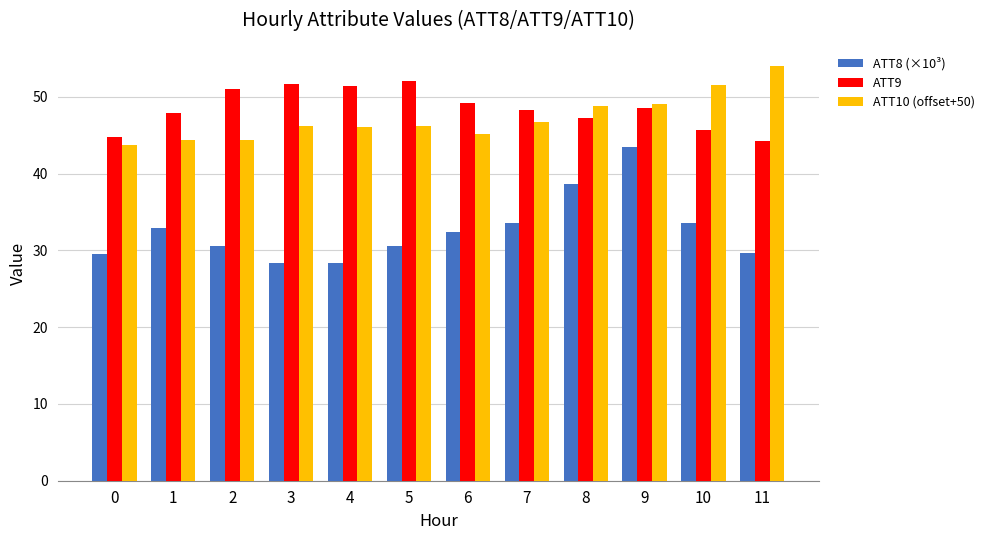

At which category is the sum across all series the highest?

9